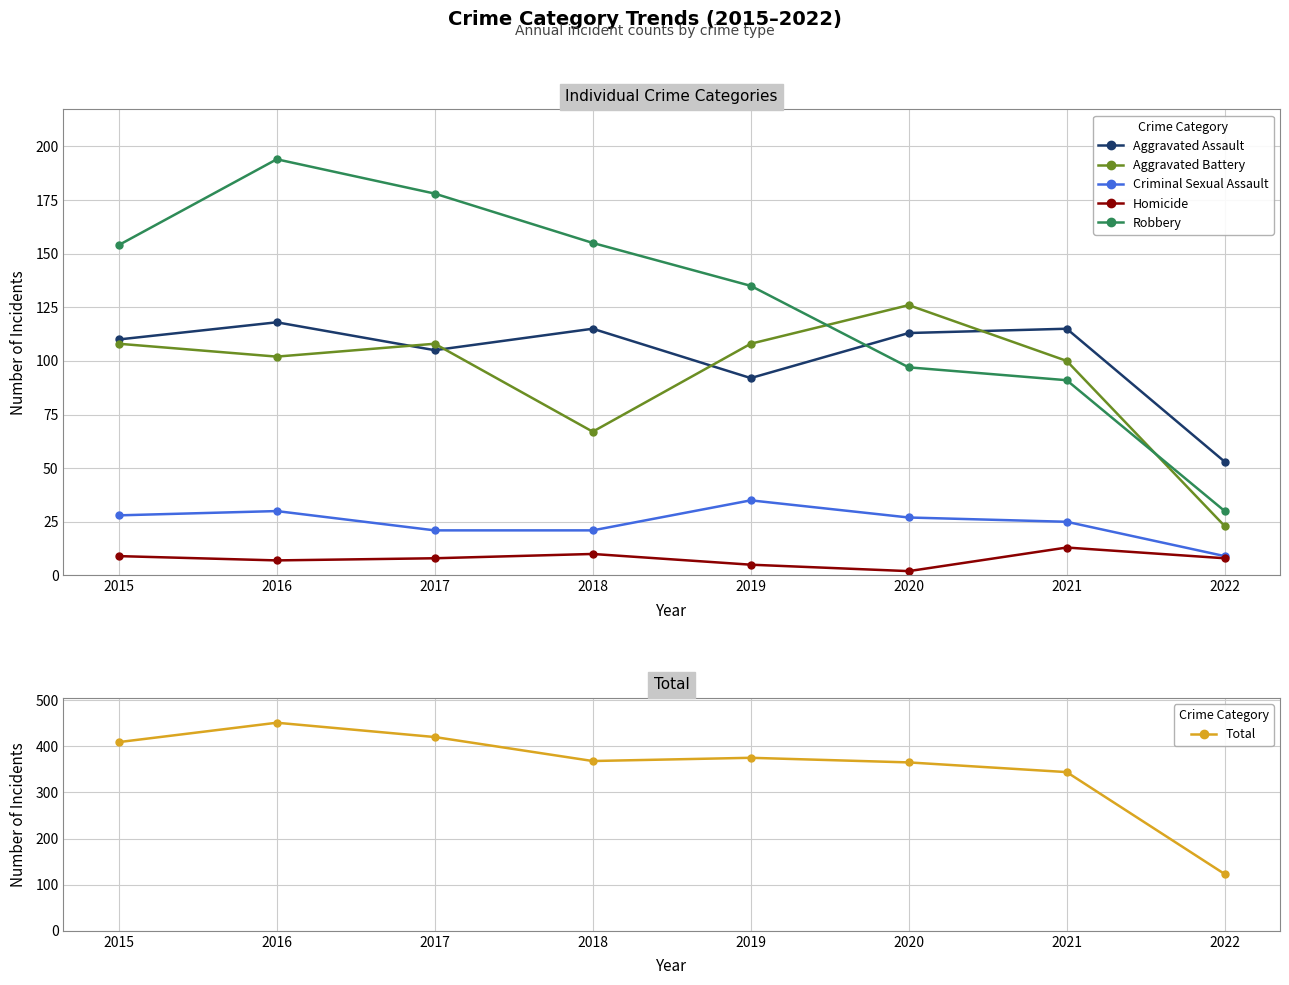

At which label does Criminal Sexual Assault first exceed 27?

2015